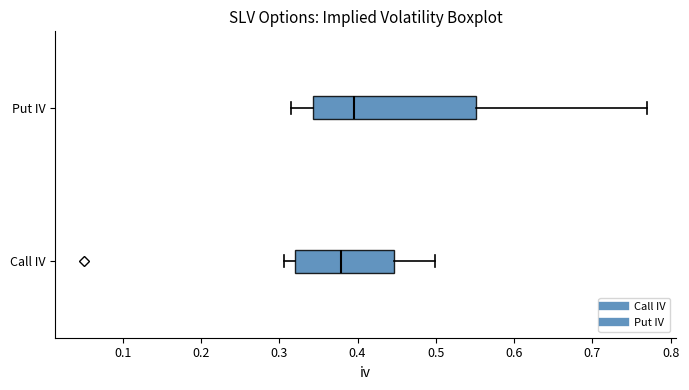

Which box is the widest, from its left edge to its right edge?

Put IV